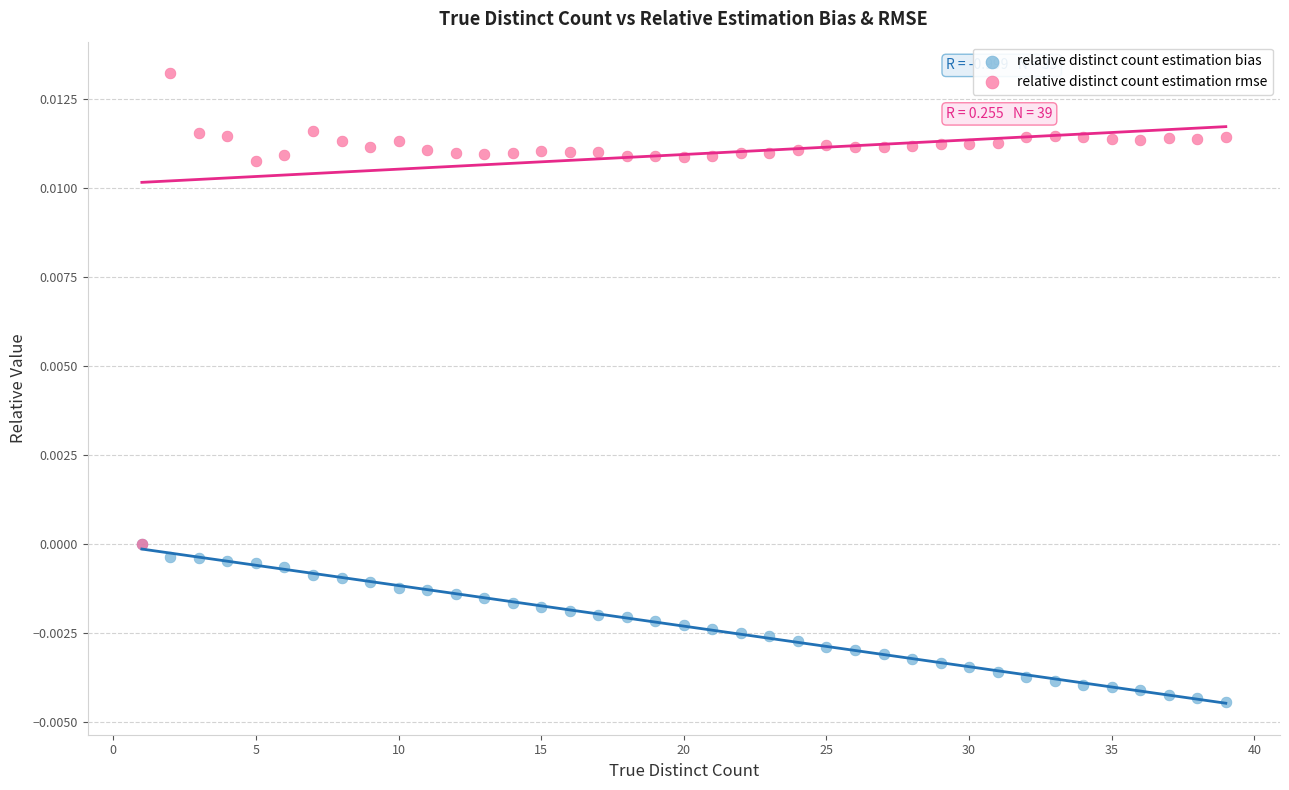

Which series reaches the minimum Y coordinate?

relative distinct count estimation bias